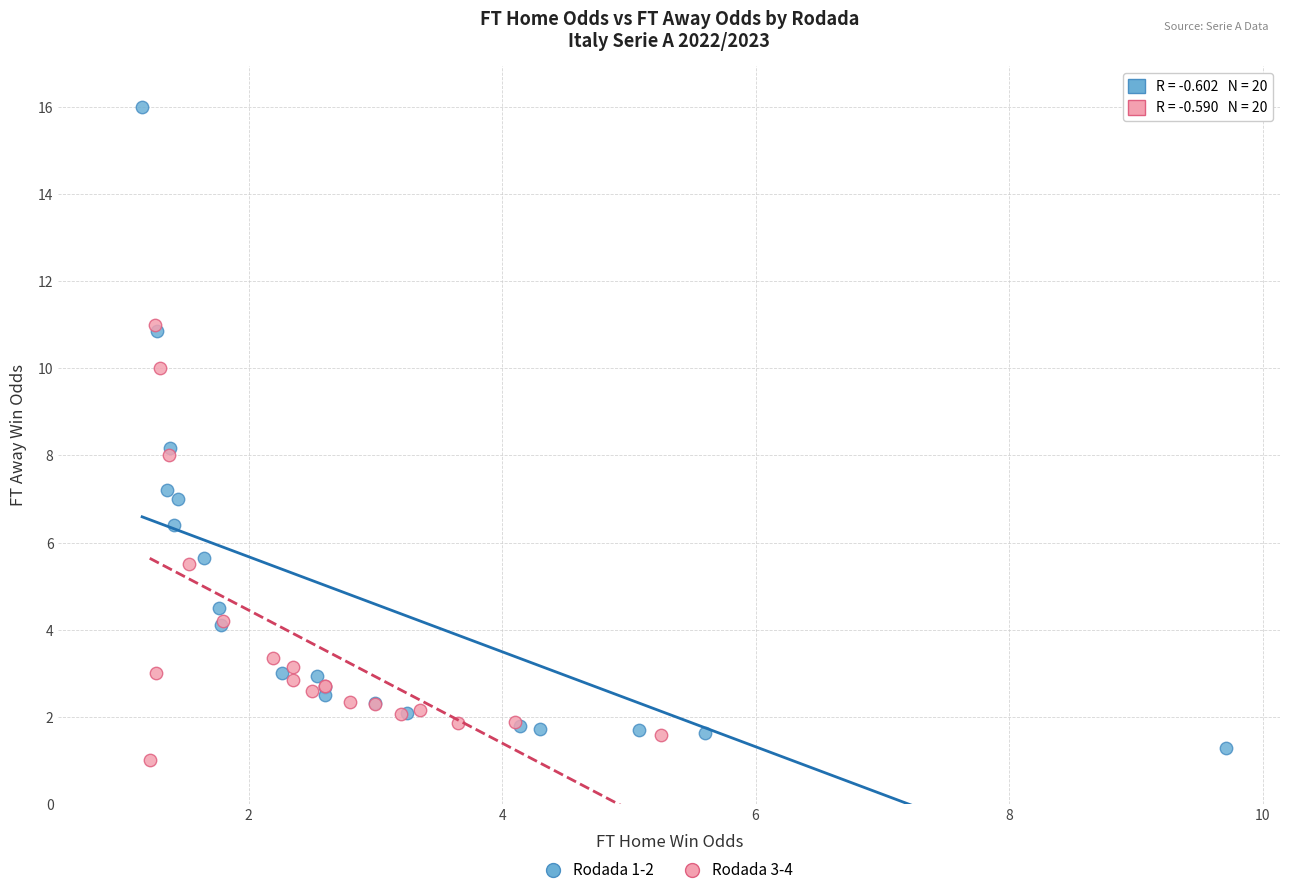

Which series reaches the maximum Y coordinate?

Rodada 1-2